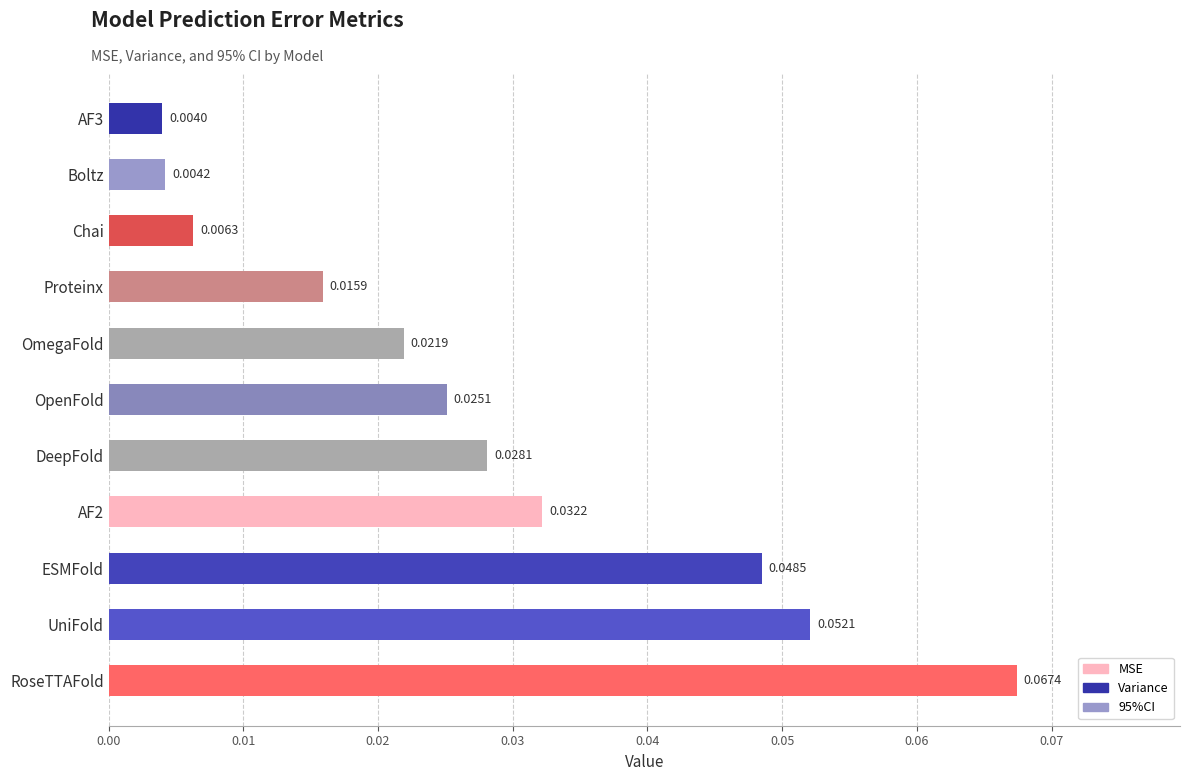

List the labels in order of value, largest first.

RoseTTAFold, UniFold, ESMFold, AF2, DeepFold, OpenFold, OmegaFold, Proteinx, Chai, Boltz, AF3